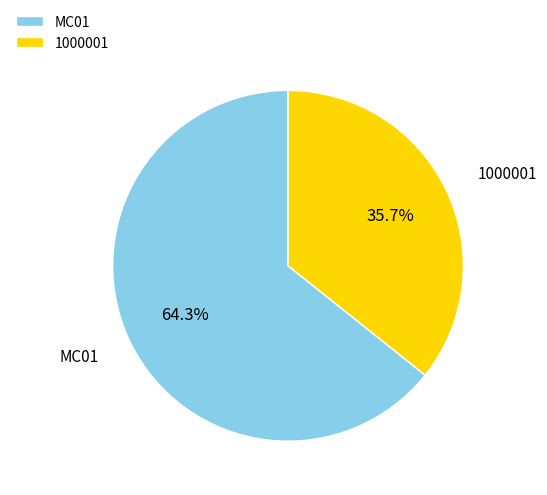

To the nearest percent, what is the difference between the 1000001 and MC01 slice percentages?

29%